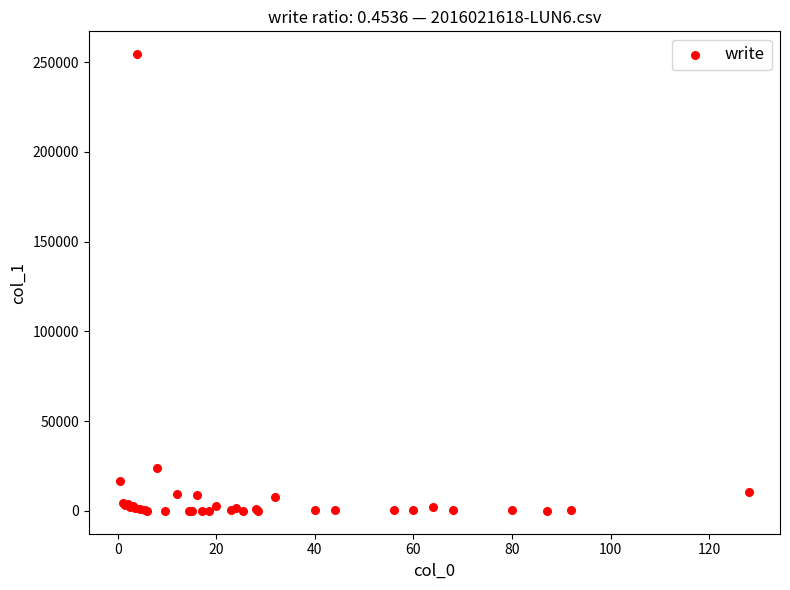

What Y value in the scatter plot is closest to 127254?

24040